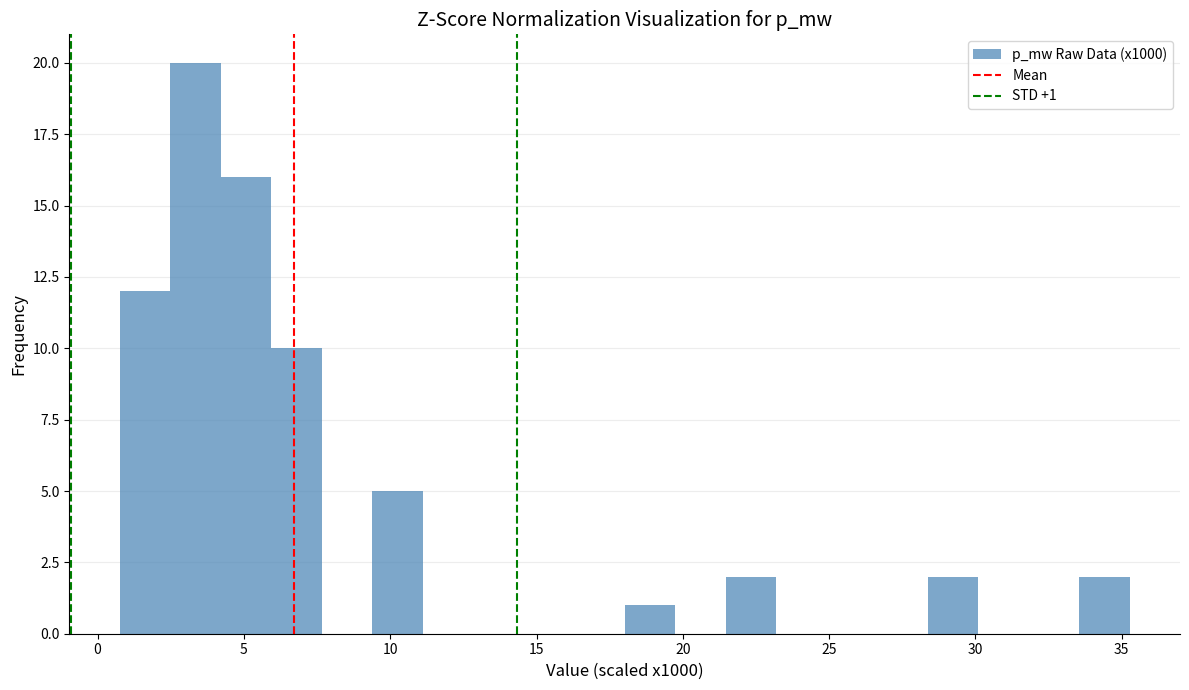

Read against the x-axis, roughly where is the centre of the tallest bar?

3.5